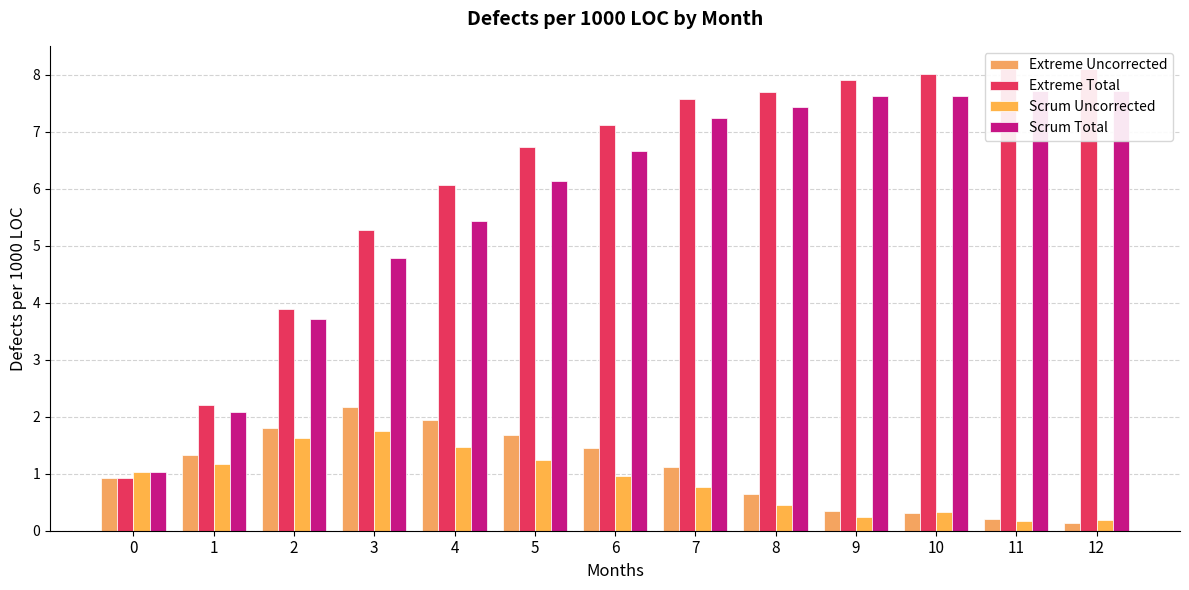

What value does the Extreme Total series have at 10?

8.0